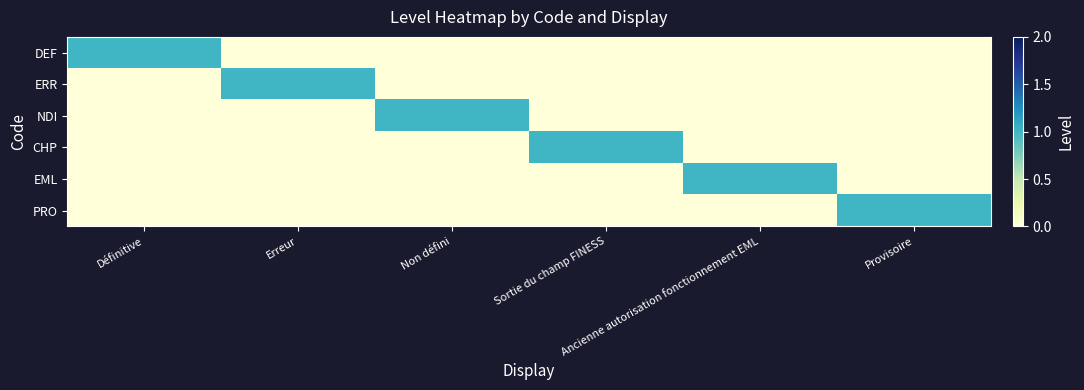

At which category is the sum across all series the highest?

Définitive